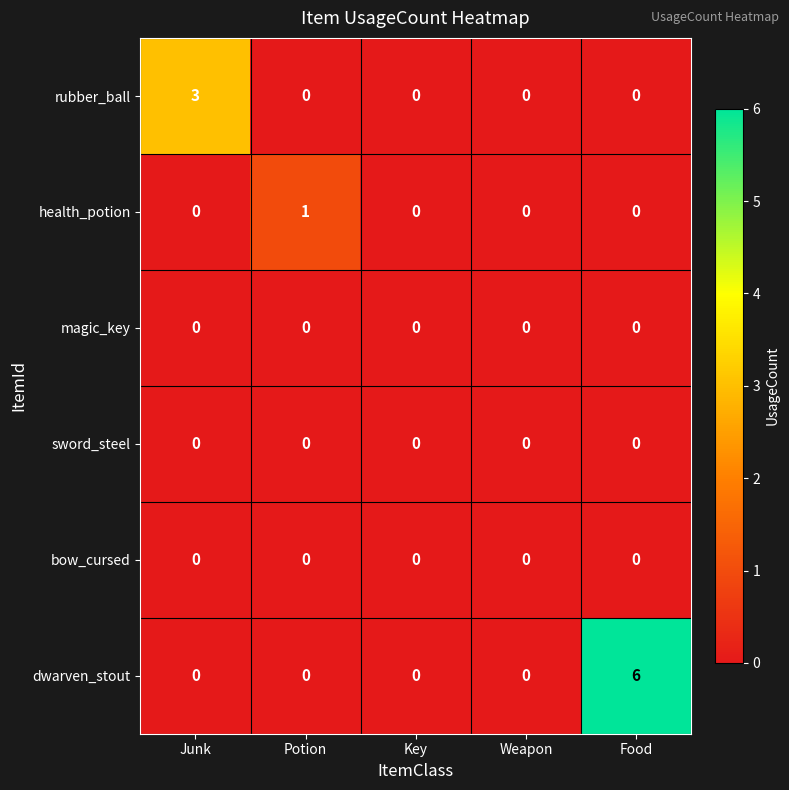

Reading left to right, what are all the values shown in this chart?

rubber_ball: Junk=3	Potion=0	Key=0	Weapon=0	Food=0
health_potion: Junk=0	Potion=1	Key=0	Weapon=0	Food=0
magic_key: Junk=0	Potion=0	Key=0	Weapon=0	Food=0
sword_steel: Junk=0	Potion=0	Key=0	Weapon=0	Food=0
bow_cursed: Junk=0	Potion=0	Key=0	Weapon=0	Food=0
dwarven_stout: Junk=0	Potion=0	Key=0	Weapon=0	Food=6